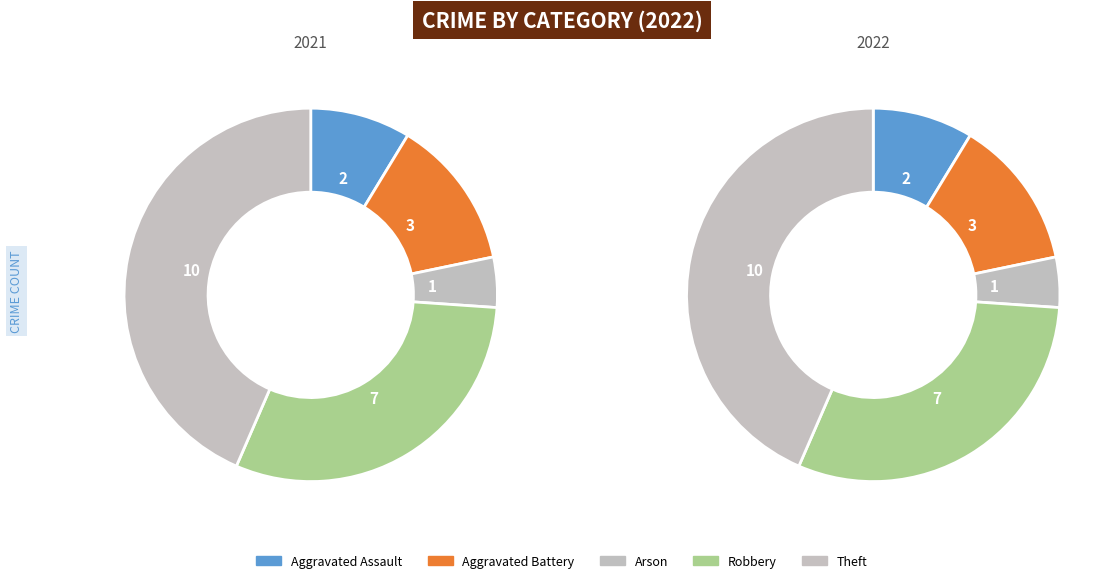

To the nearest percent, what percentage of the pie is Theft?

43%